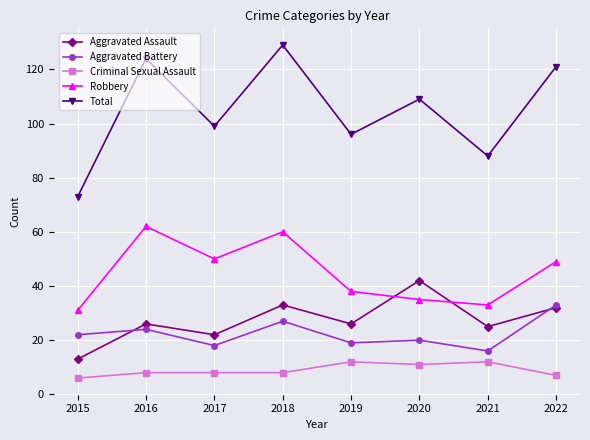

What is the maximum value for Aggravated Battery?

33